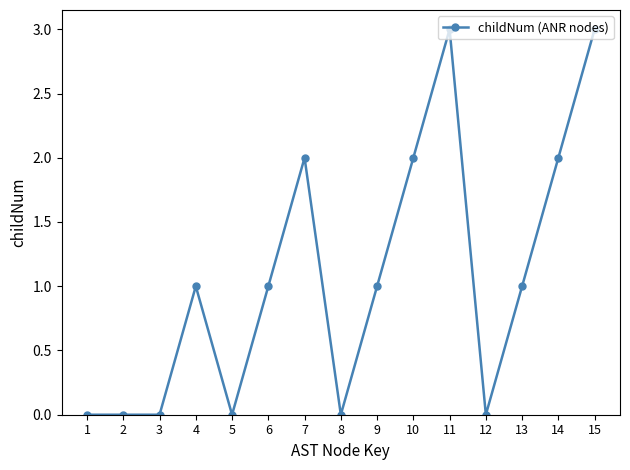

Which has a higher value, 7 or 5?

7